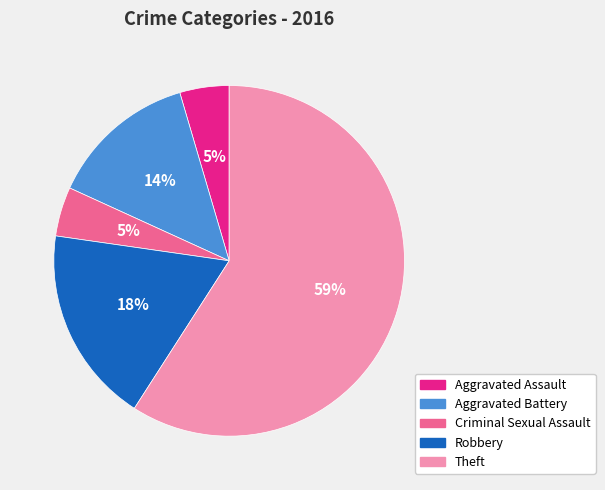

To the nearest percent, what is the average slice percentage?

20%